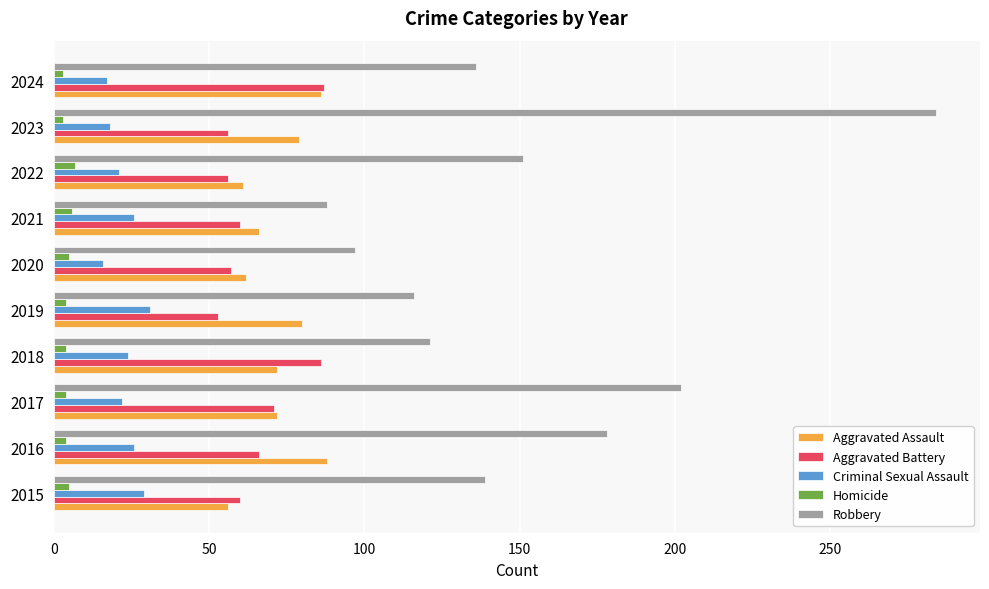

At which category is the sum across all series the highest?

2023